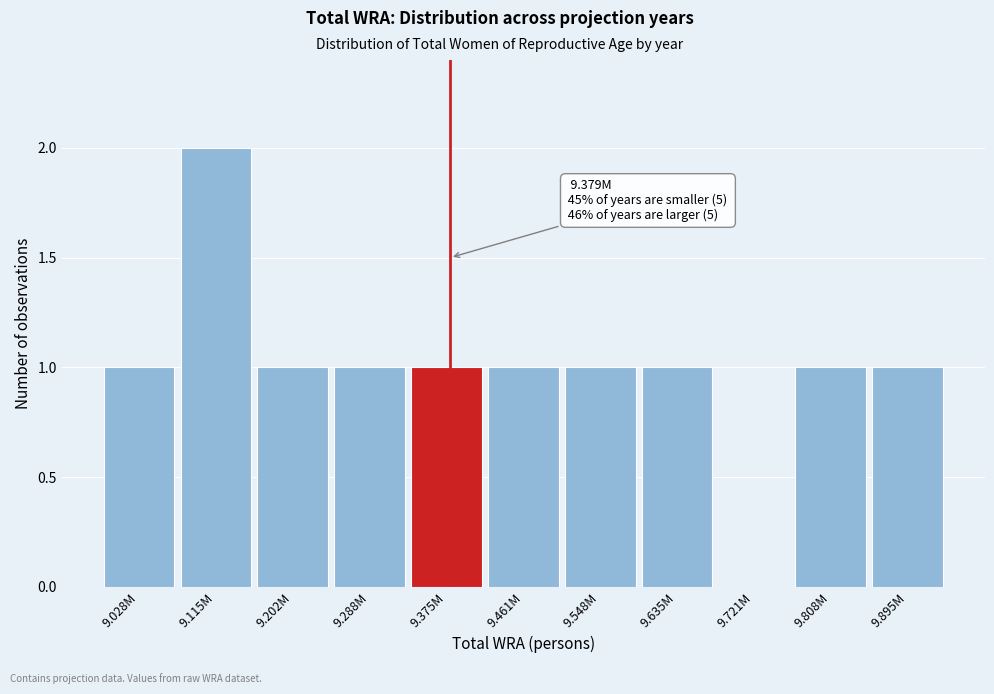

Reading left to right, extract all data points from this chart.

9.028M=1	9.115M=2	9.202M=1	9.288M=1	9.375M=1	9.461M=1	9.548M=1	9.635M=1	9.721M=0	9.808M=1	9.895M=1